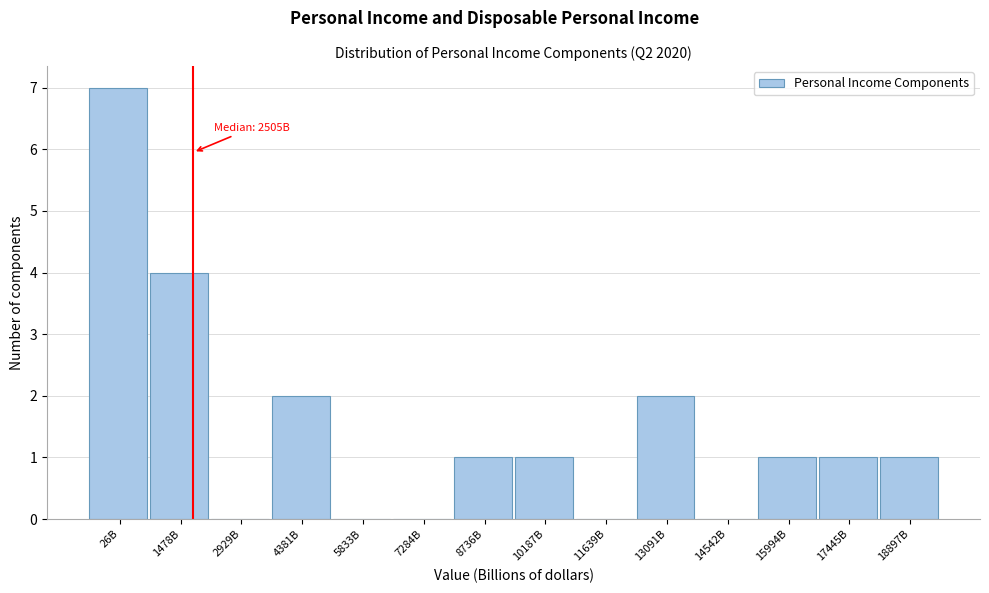

Reading left to right, what are all the values shown in this chart?

26B=7	1478B=4	2929B=0	4381B=2	5833B=0	7284B=0	8736B=1	10187B=1	11639B=0	13091B=2	14542B=0	15994B=1	17445B=1	18897B=1